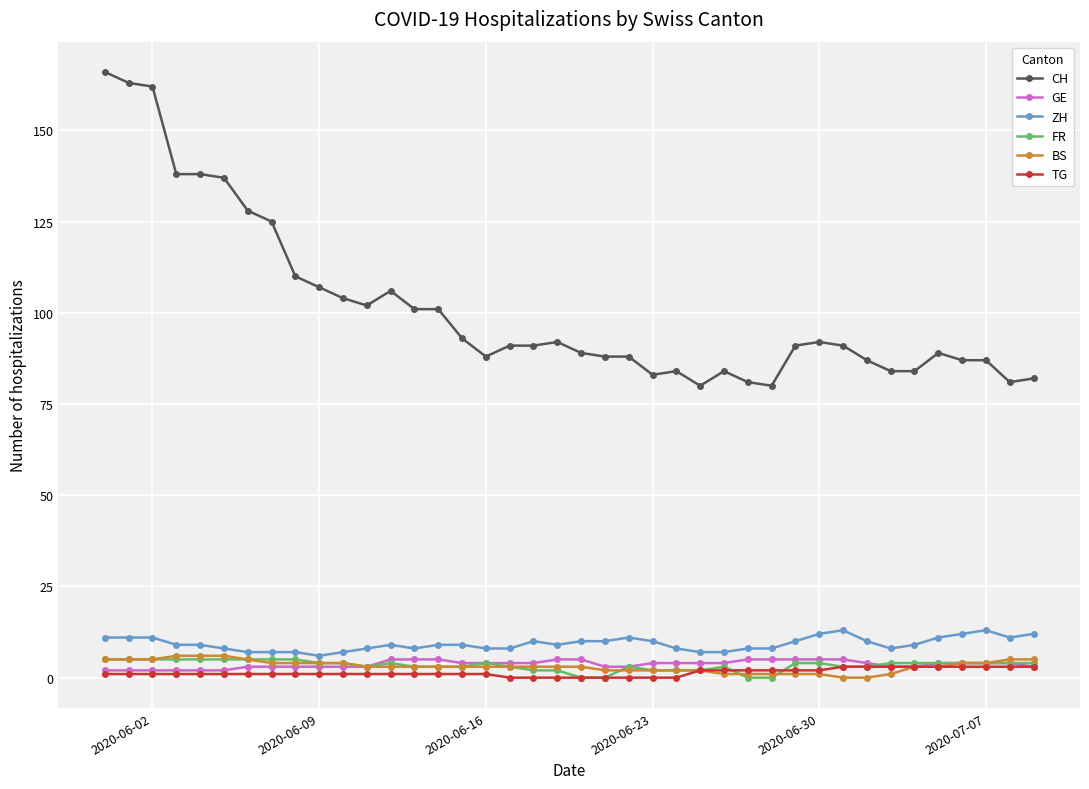

True or false: CH and FR intersect in this chart.

False